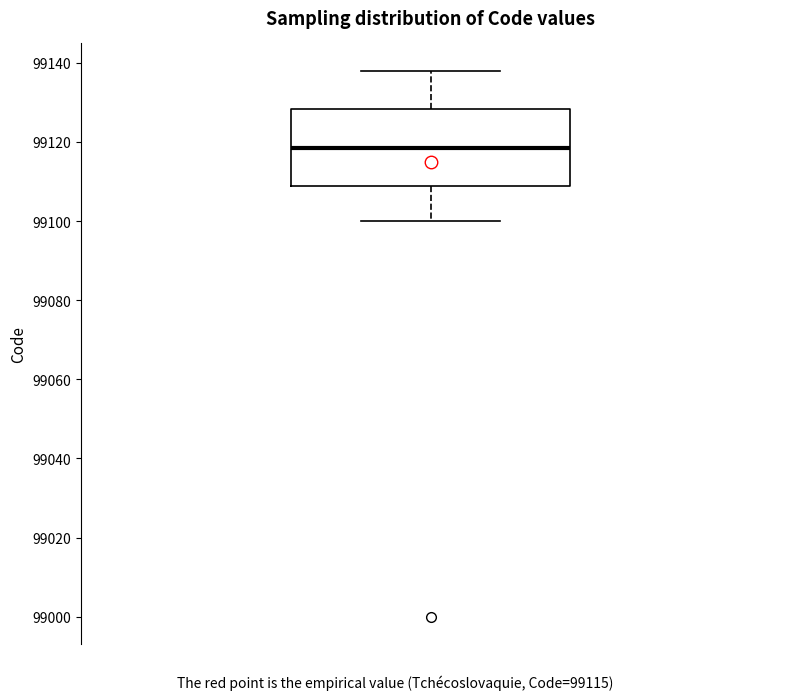

Transcribe this box plot: give where the median line is, the range the box spans, and where the two whiskers end, as read against the y-axis. The values are not printed on the chart, so give them approximately, as read against the axis.

median 99118, box 99108 to 99128, whiskers 99100 to 99138